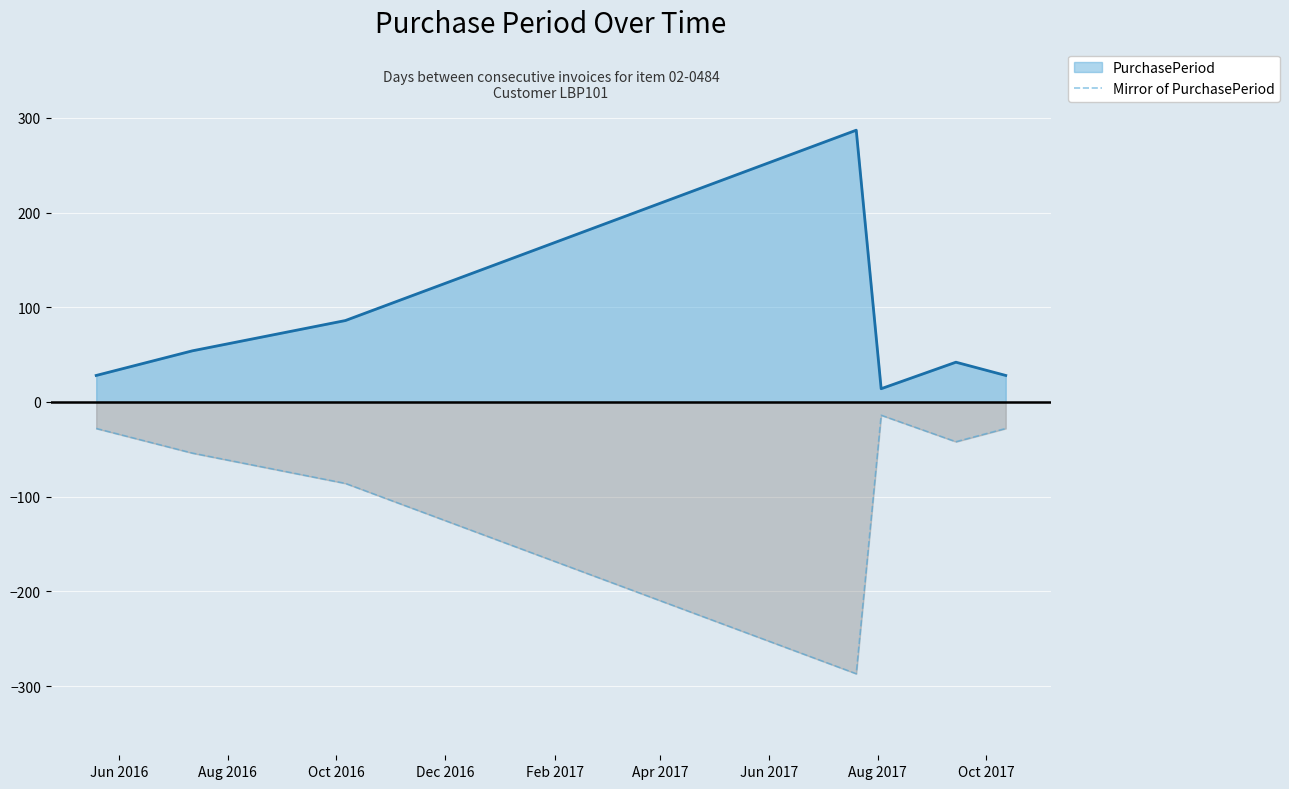

True or false: PurchasePeriod and Mirror of PurchasePeriod intersect in this chart.

False